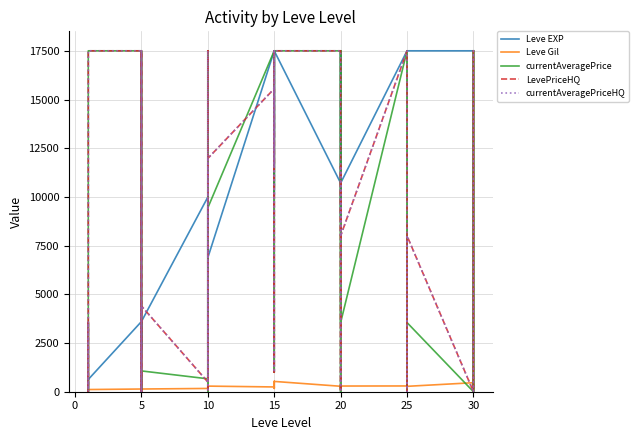

True or false: currentAveragePriceHQ has a value of 24689 at 15.

False